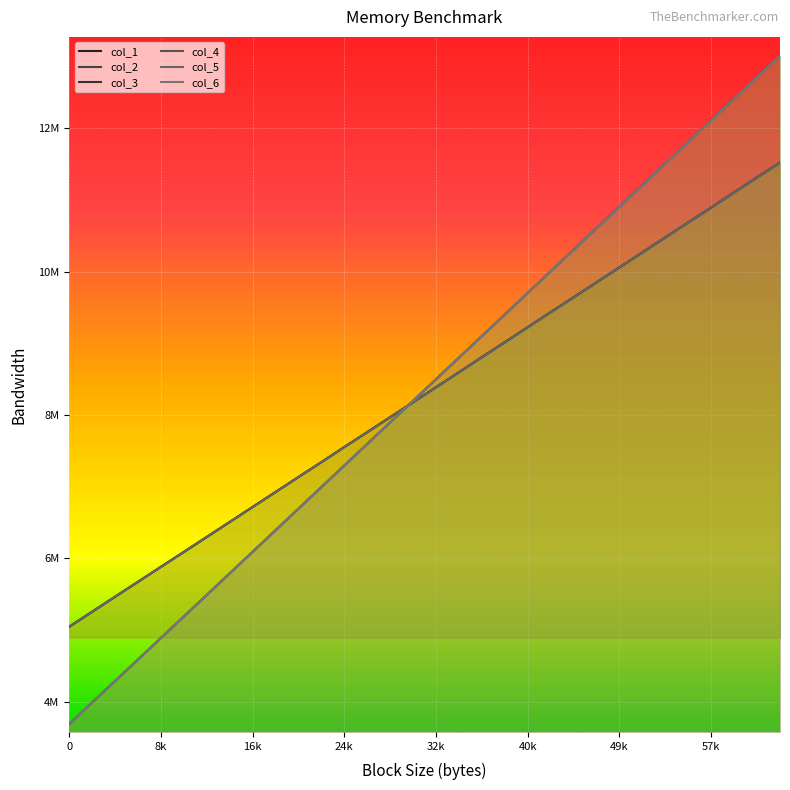

Which series has the largest total across all categories?

col_4